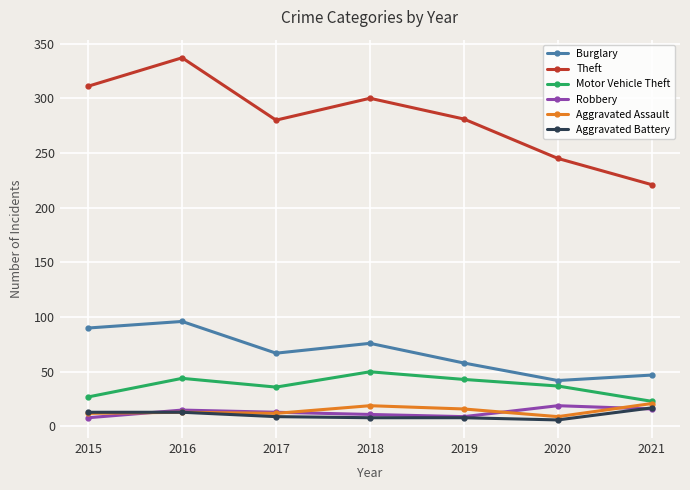

How many lines are shown in the chart?

6